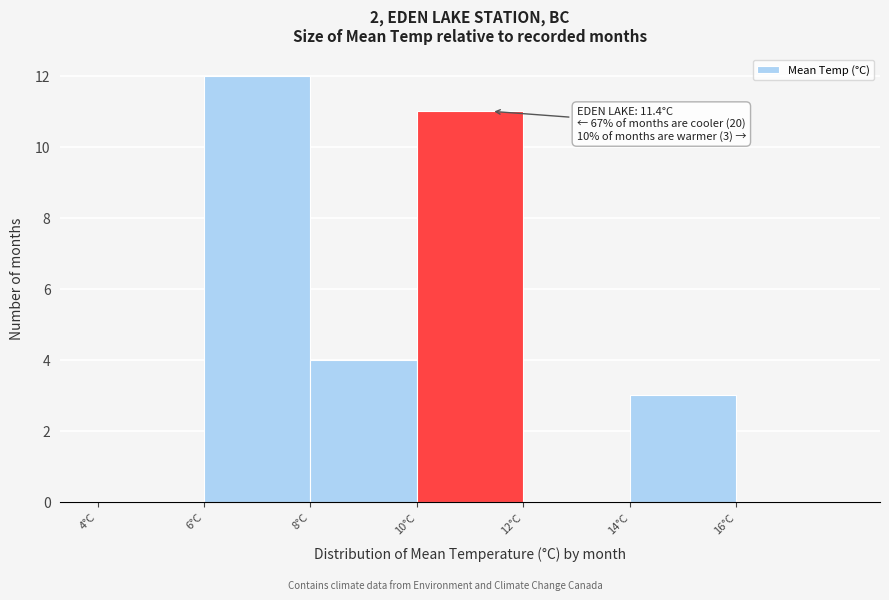

Over which range of the x-axis is the bar tallest?

6 to 8